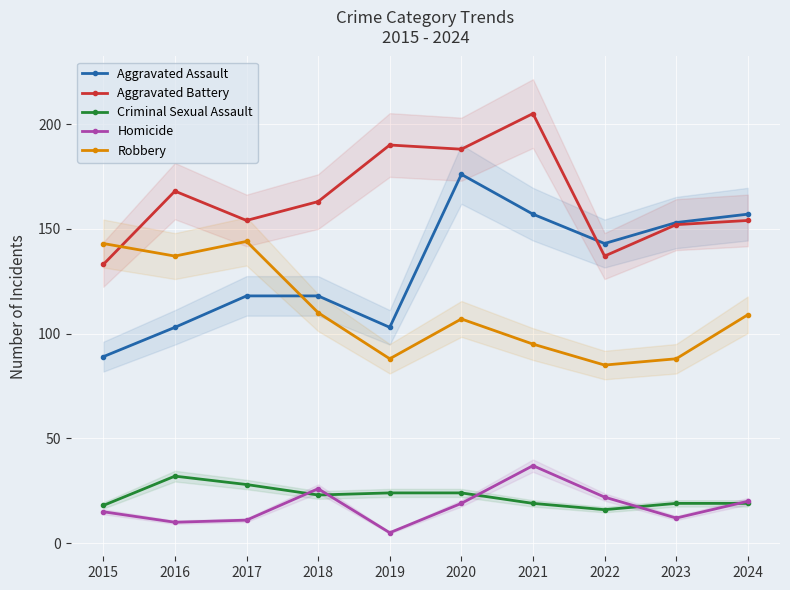

At which label does Aggravated Battery first exceed 163?

2016